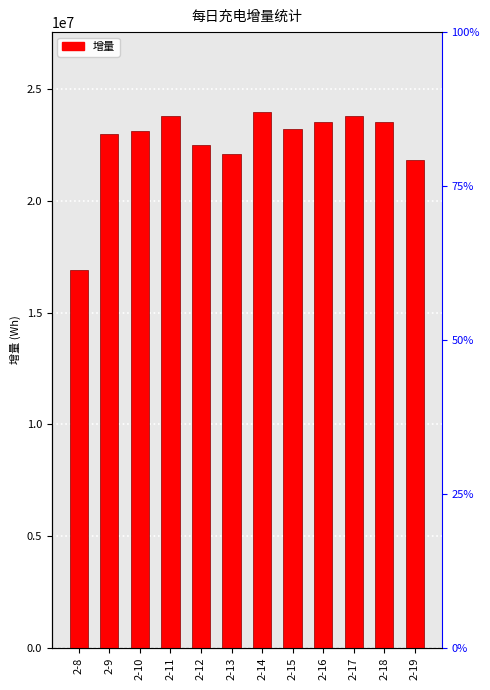

Does the chart contain stacked bars?

No